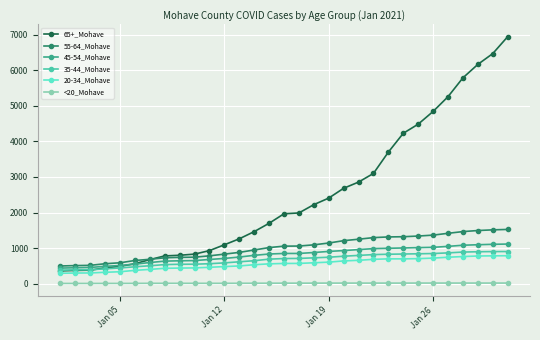

True or false: <20_Mohave and 45-54_Mohave cross at least once.

False